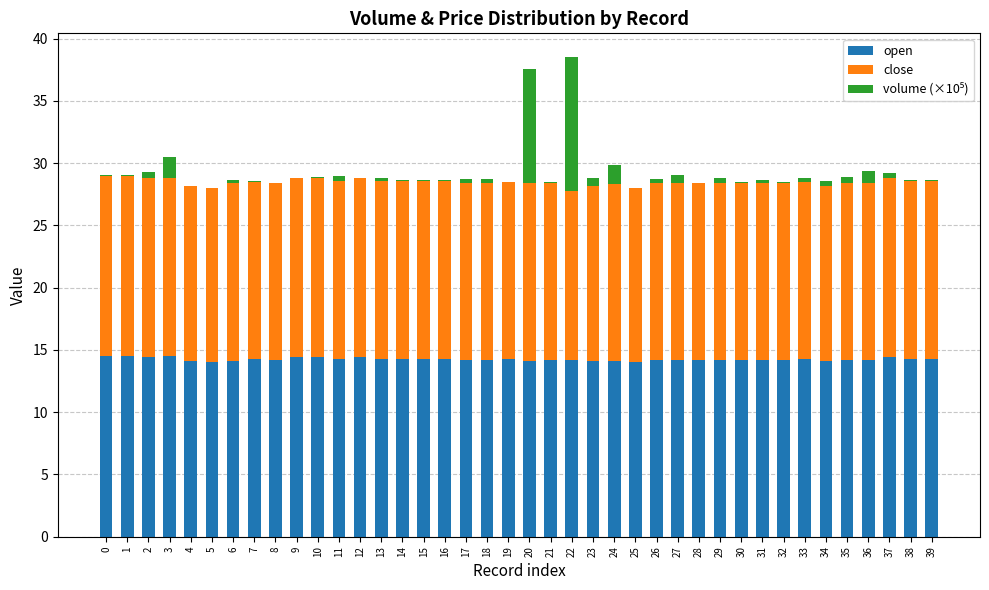

The value of open at 21 is 14.2. True or false?

True